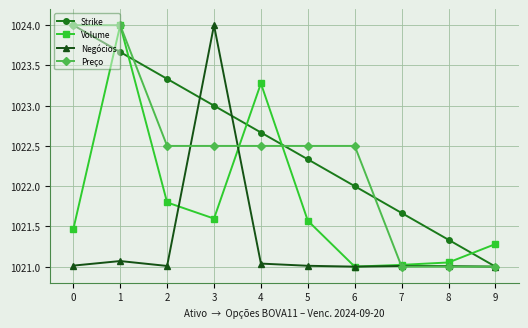

Where do Volume and Negócios first cross each other?

2 and 3